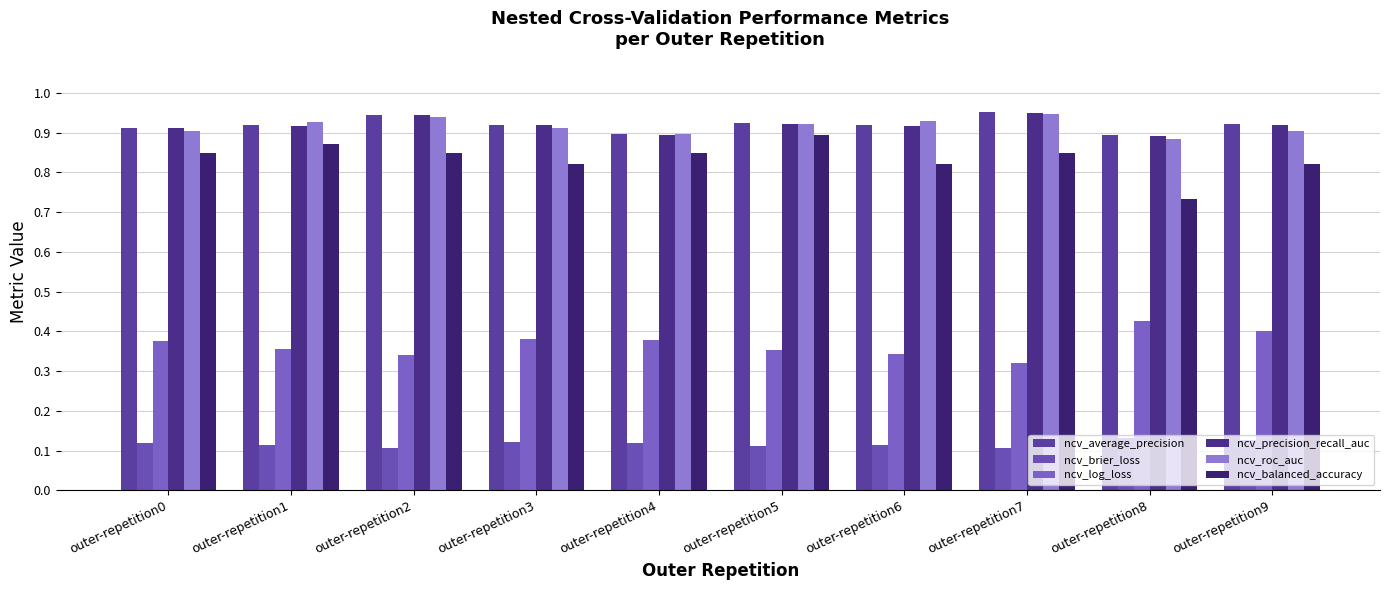

Are the bars grouped side by side (vs. stacked)?

Yes